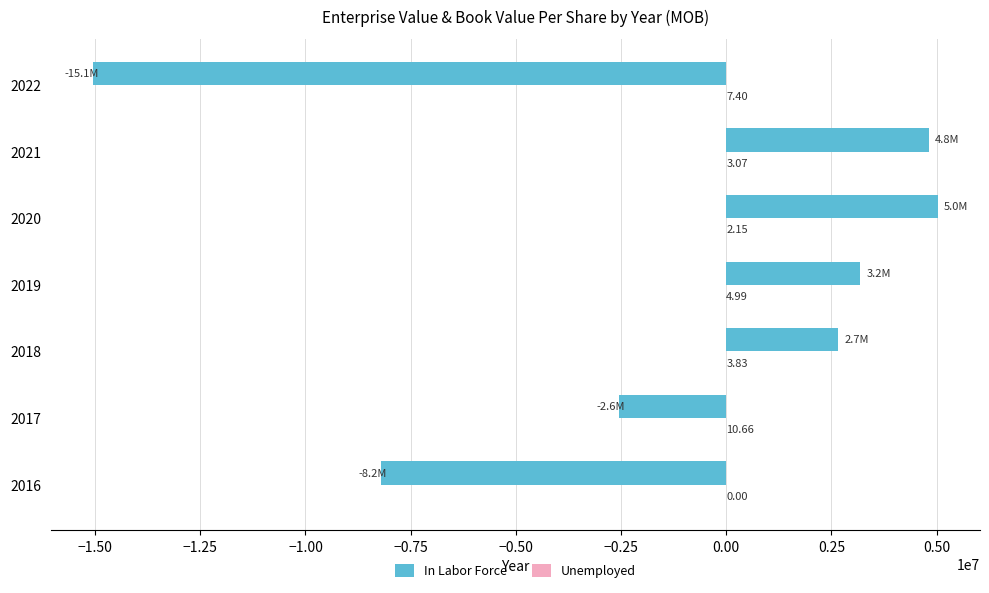

Between 2016 and 2019, which series saw the biggest shift?

In Labor Force